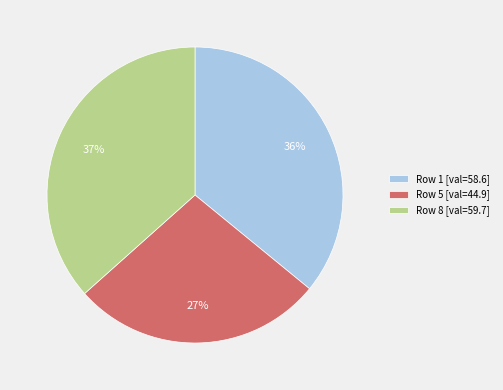

Is it true that Row 5 [val=44.9] is 15% of the pie?

False